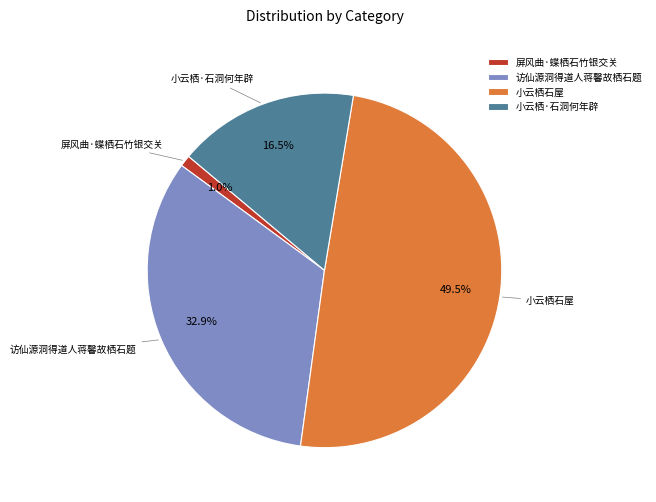

Combined, what portion of the pie is 小云栖石屋 and 屏风曲·蝶栖石竹银交关?

50.6%